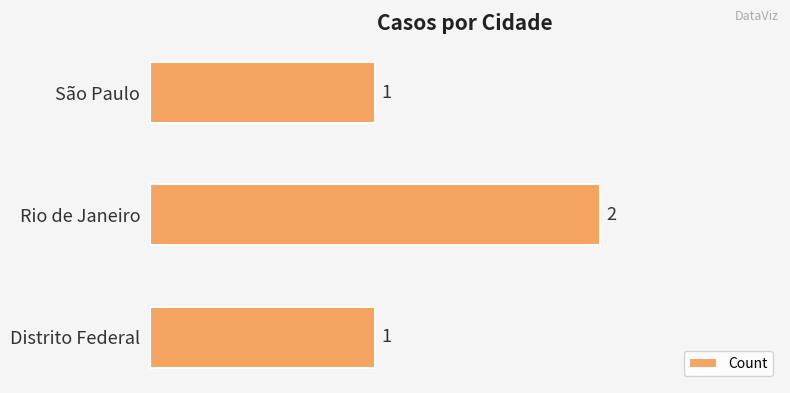

The value at Distrito Federal is 2. True or false?

False